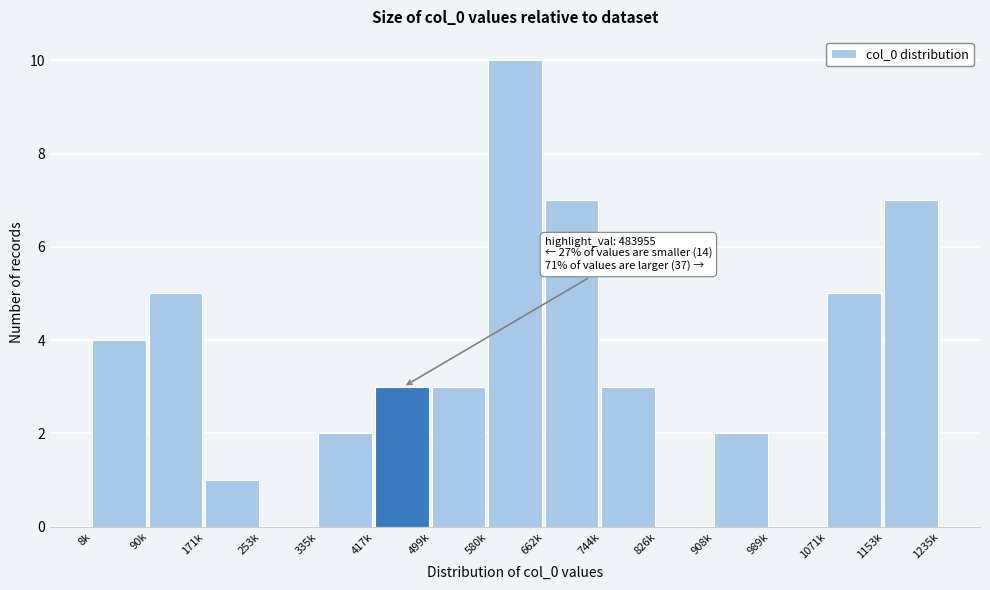

Reading left to right, extract all data points from this chart.

8k=4	90k=5	171k=1	253k=0	335k=2	417k=3	499k=3	580k=10	662k=7	744k=3	826k=0	908k=2	989k=0	1071k=5	1153k=7